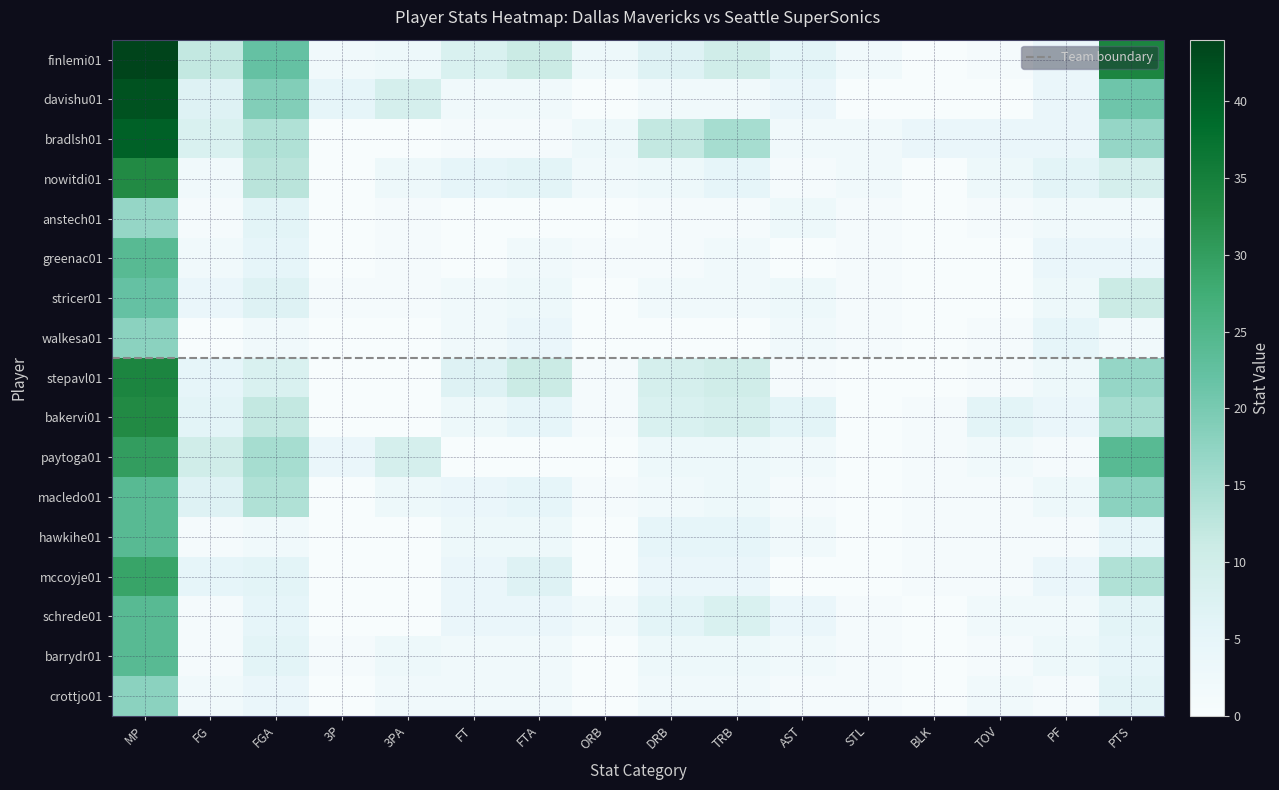

What is the difference between the maximum and second lowest values in the paytoga01 series?

30